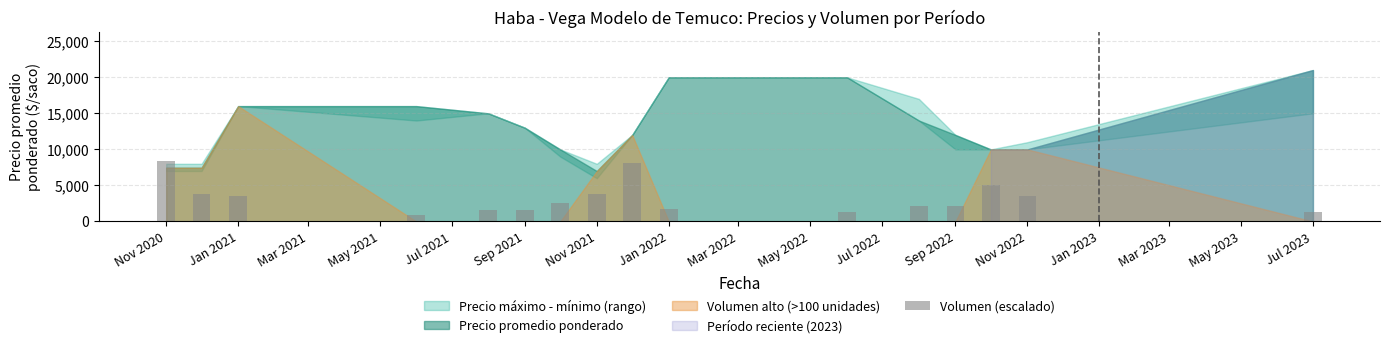

What is the average value?

3230.8